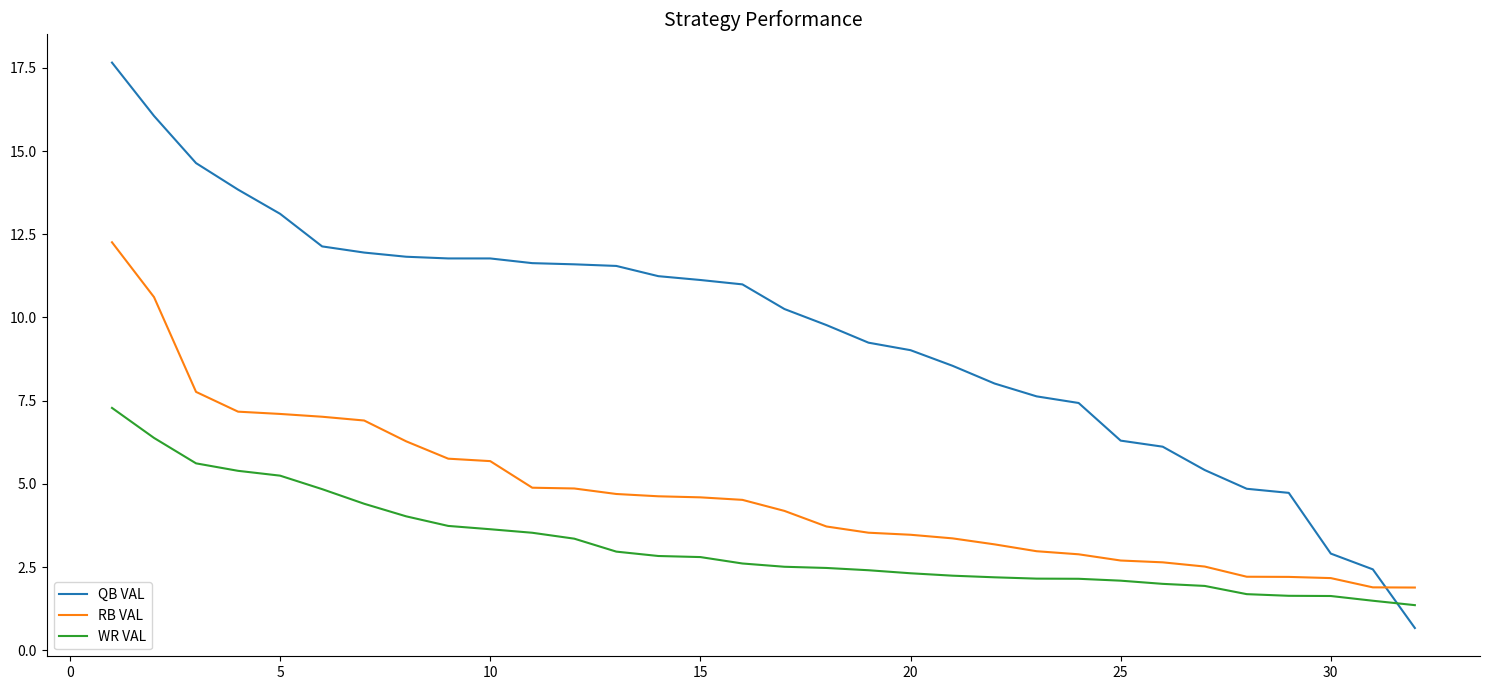

List the series in order of their overall mean, highest first.

QB VAL, RB VAL, WR VAL